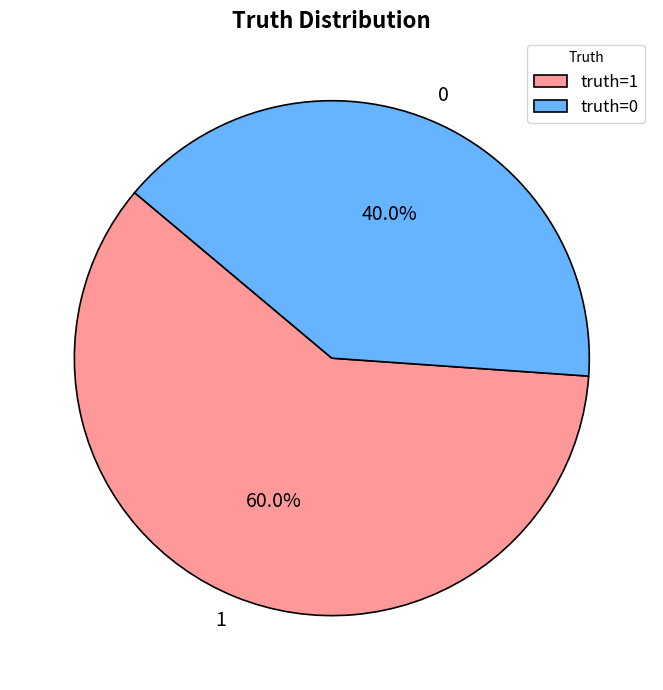

Between 0 and 1, which is larger?

1